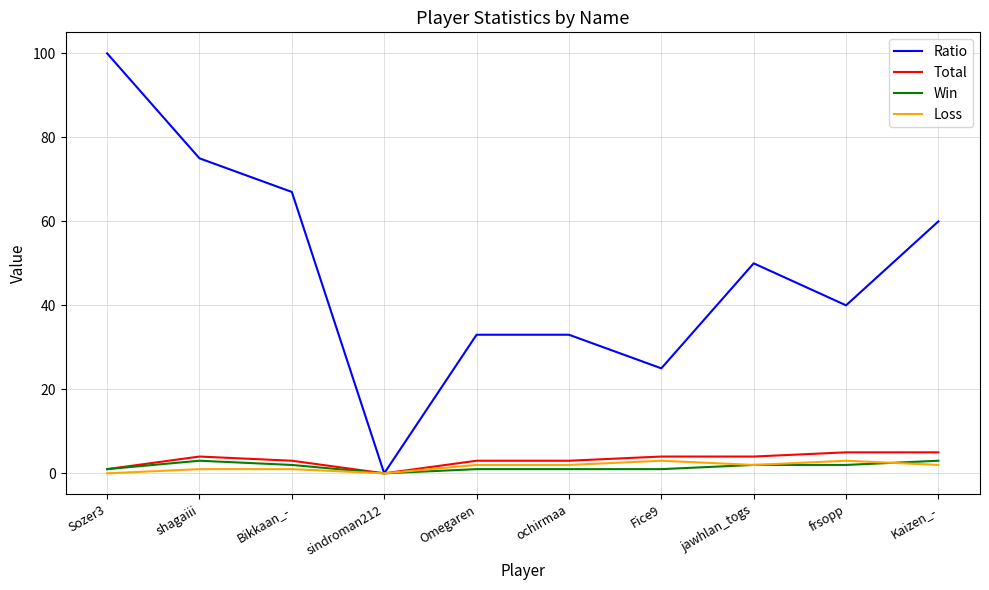

What is the greatest value displayed?

100